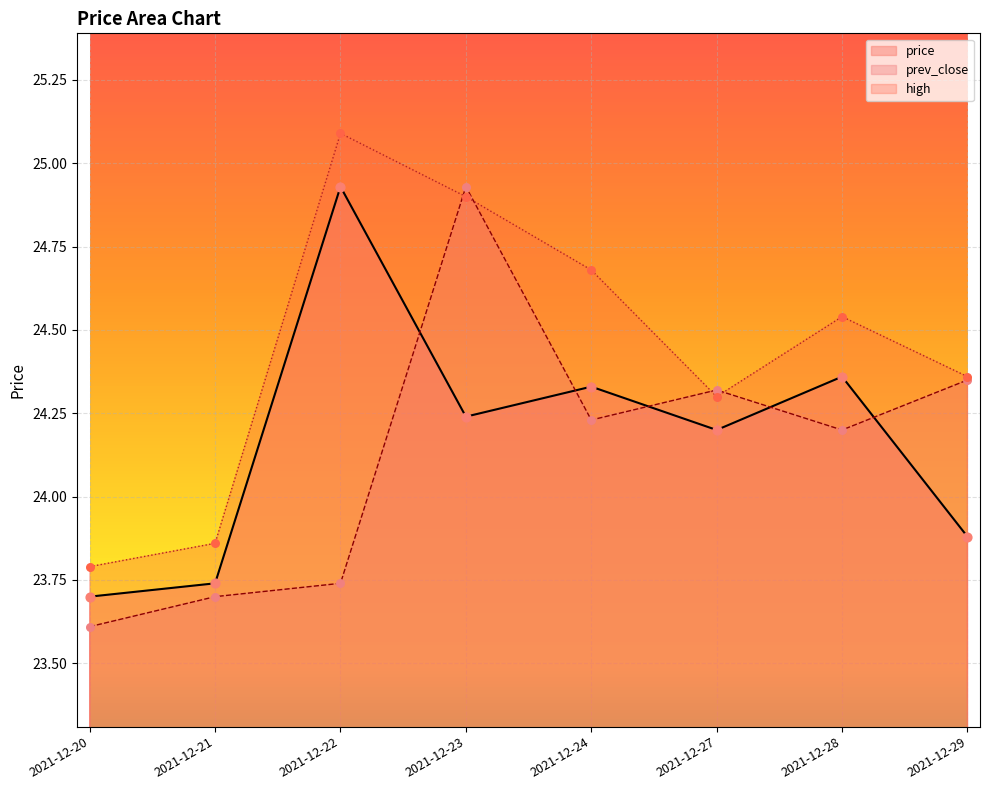

Which series has the largest Y range (max minus min)?

prev_close